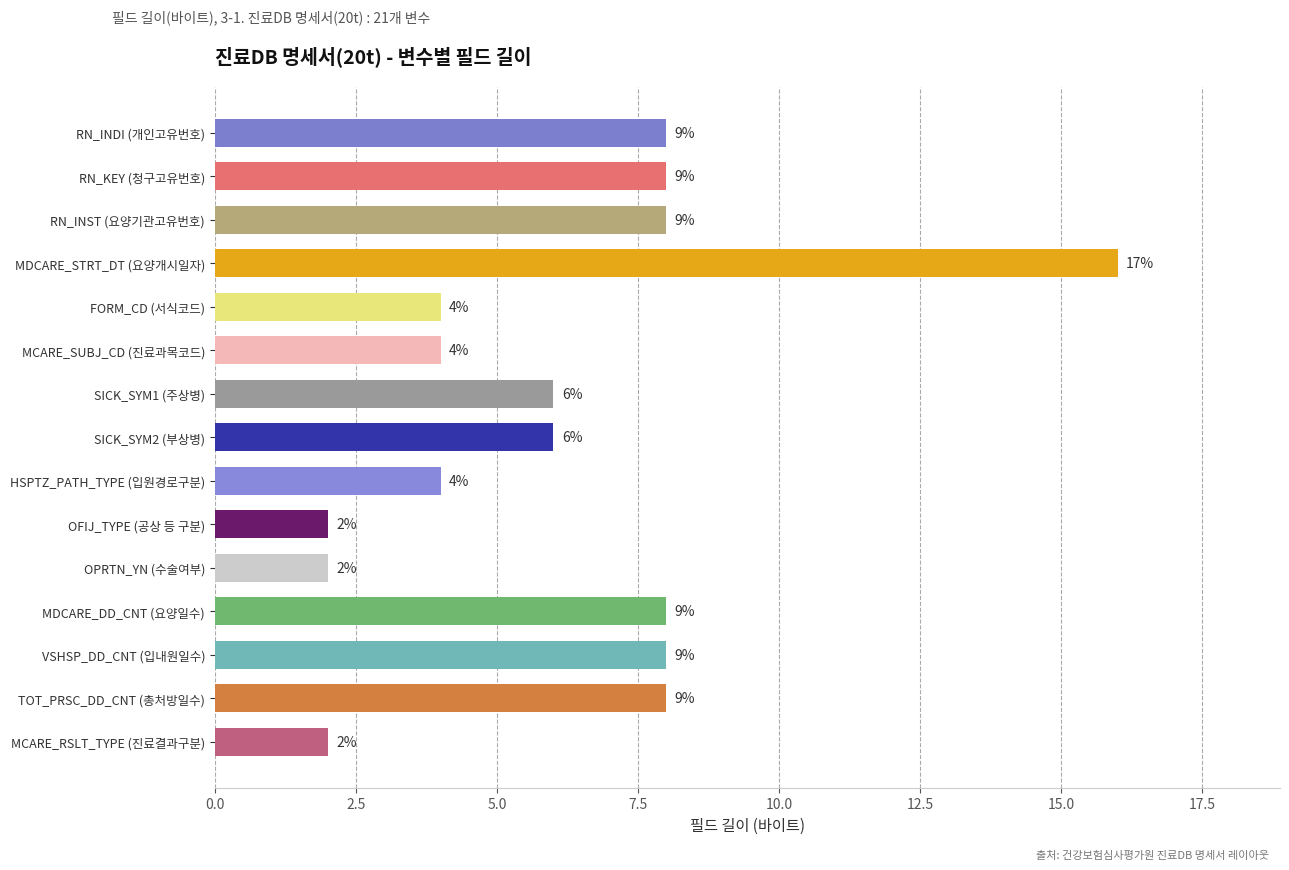

Read the value at VSHSP_DD_CNT (입내원일수).

8